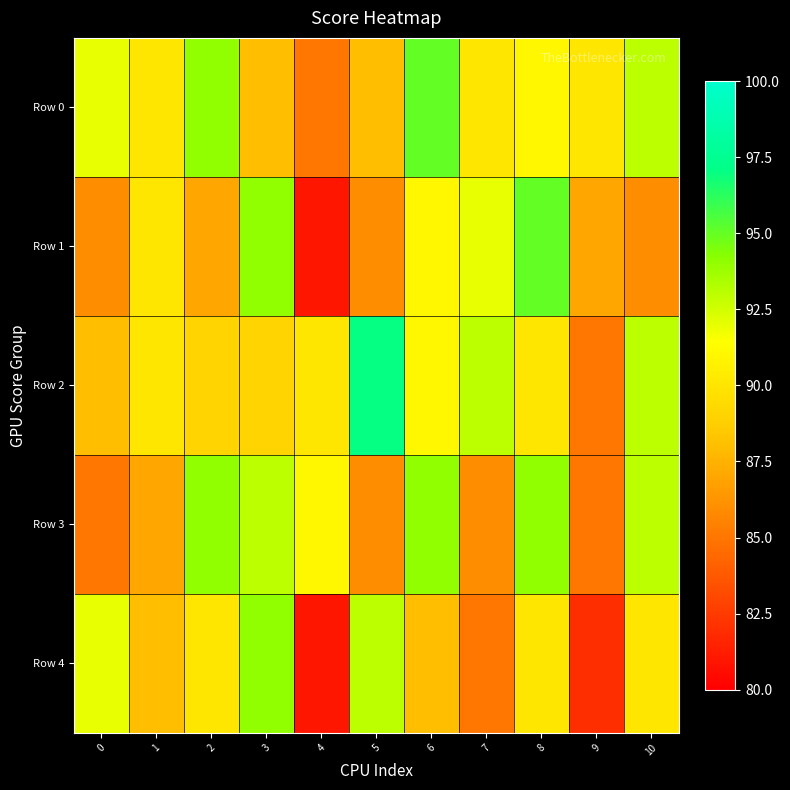

What is the minimum value shown in the chart?

81